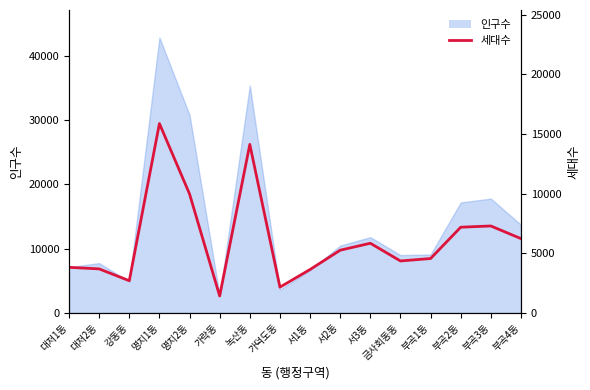

What position from the left is 서3동?

11